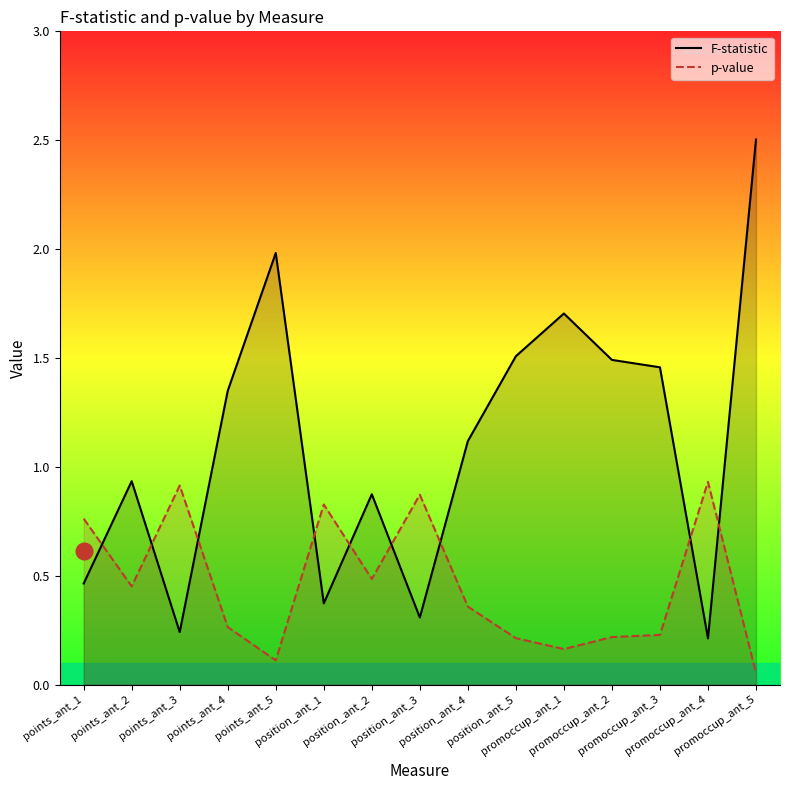

What position from the left is position_ant_1?

6